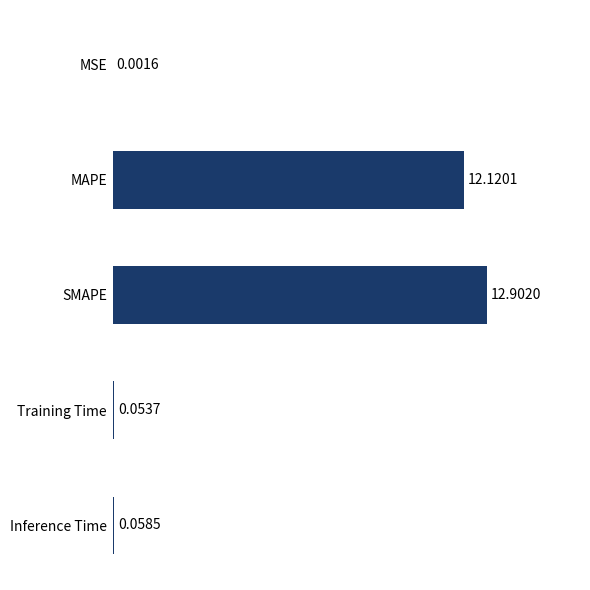

Which label corresponds to the largest value in the chart?

SMAPE